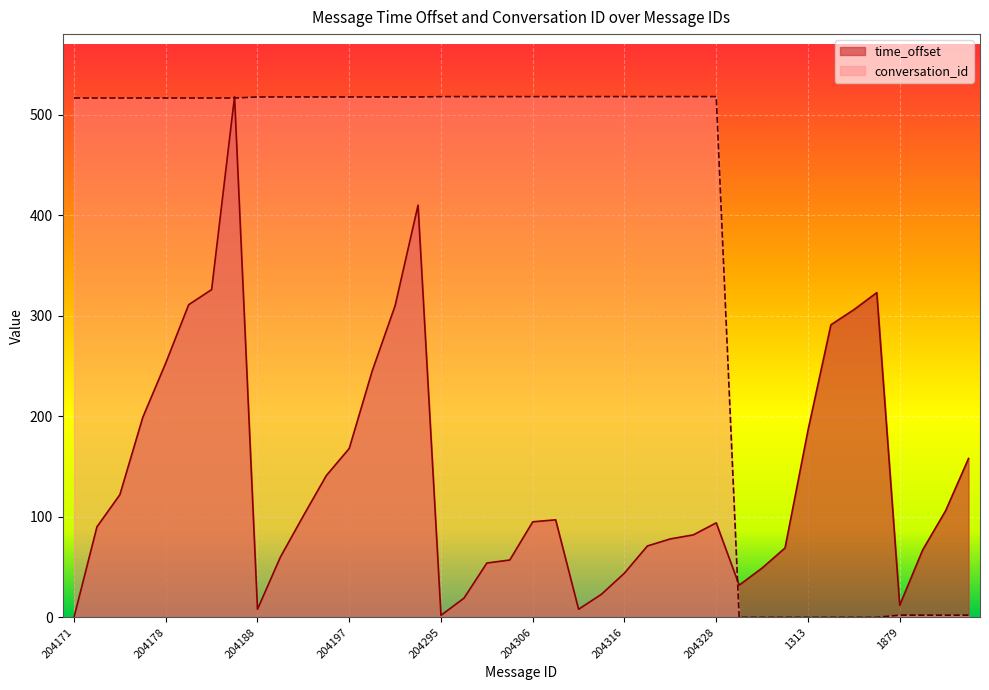

What is the value of the time_offset point at the 33rd from the left?

186.0